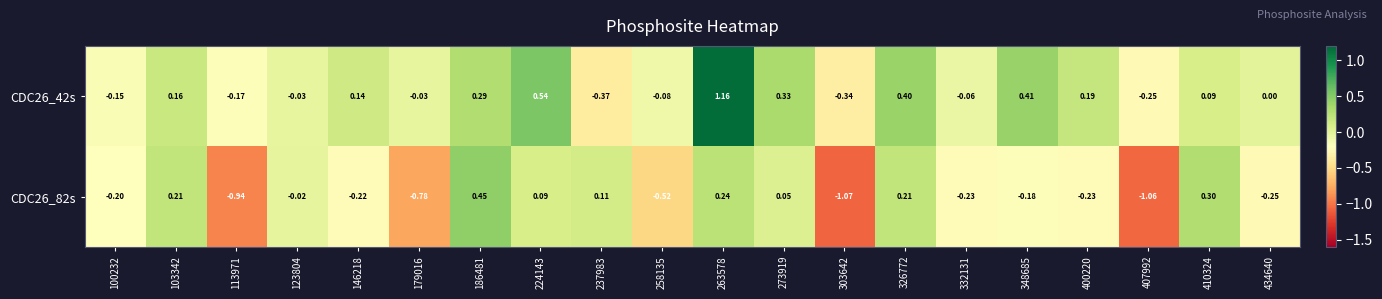

Which series has the largest total across all categories?

CDC26_42s